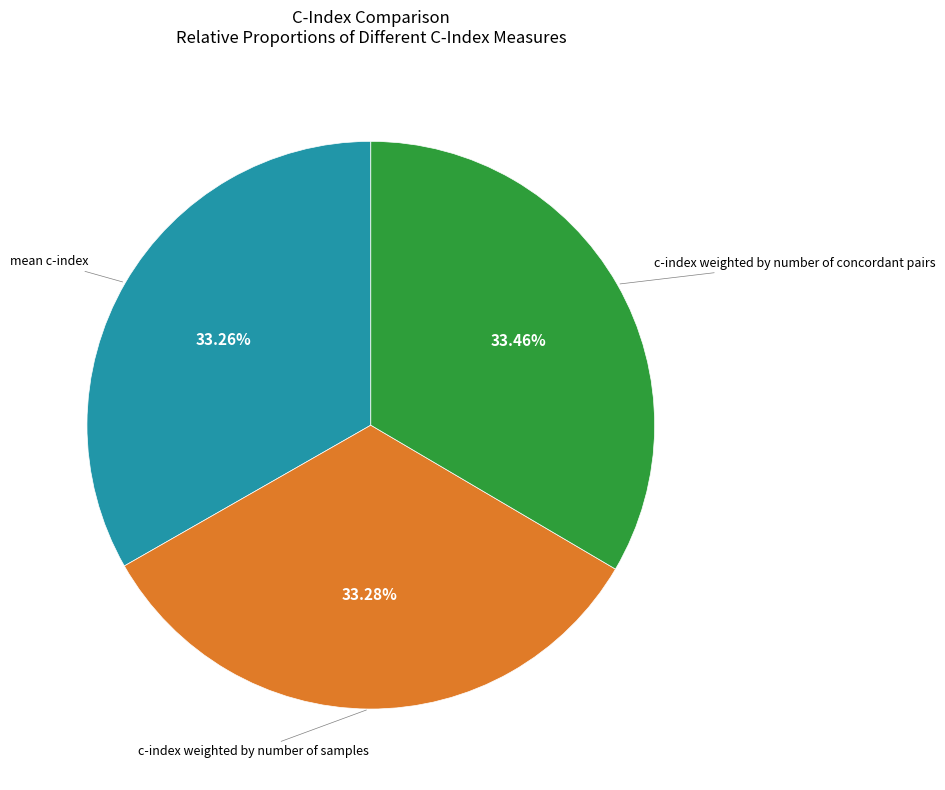

Is there any slice that represents more than half of the pie?

No